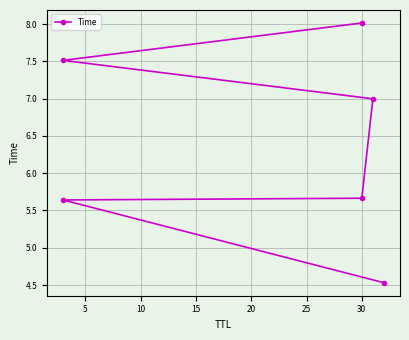

How many series are shown in this chart?

1